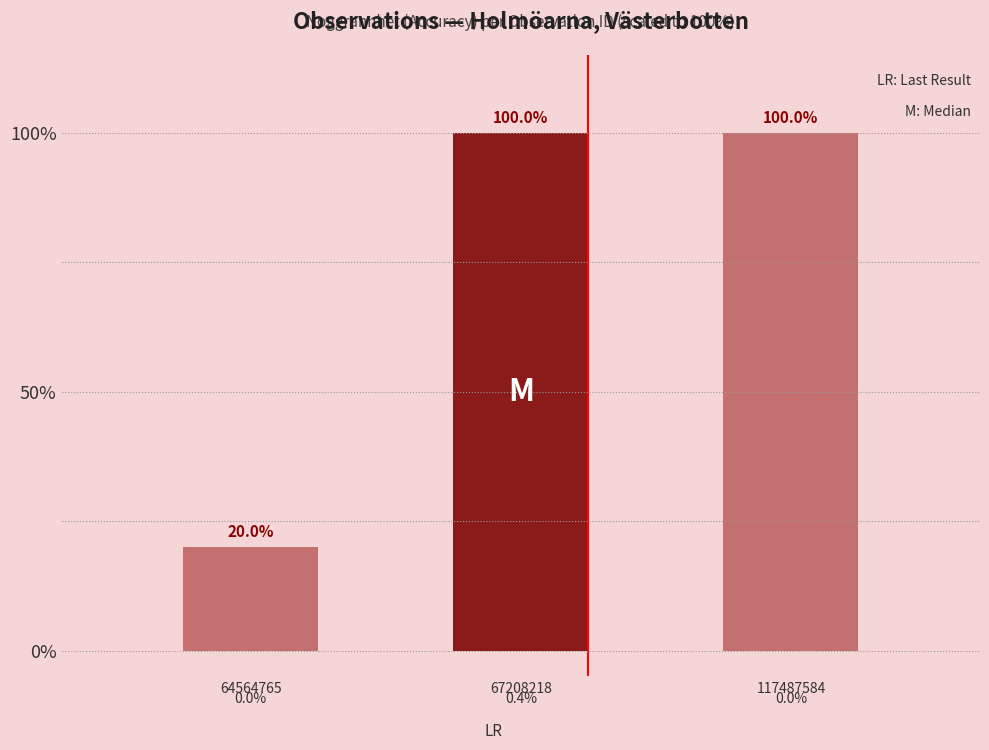

What is the minimum value shown in the chart?

20